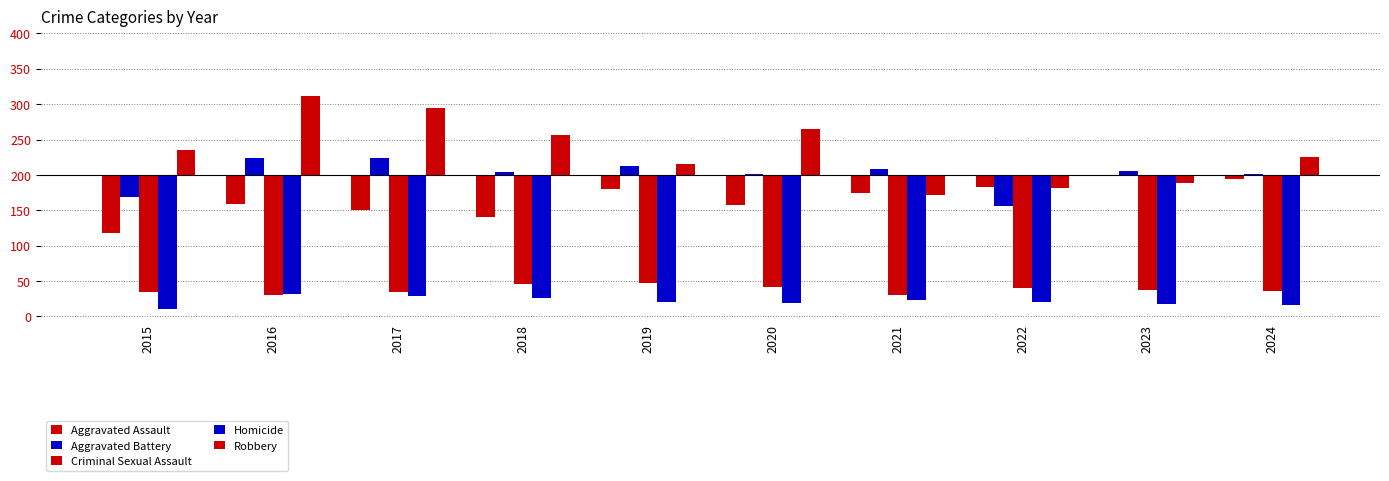

What is the difference between the second highest and minimum values in the Robbery series?

123